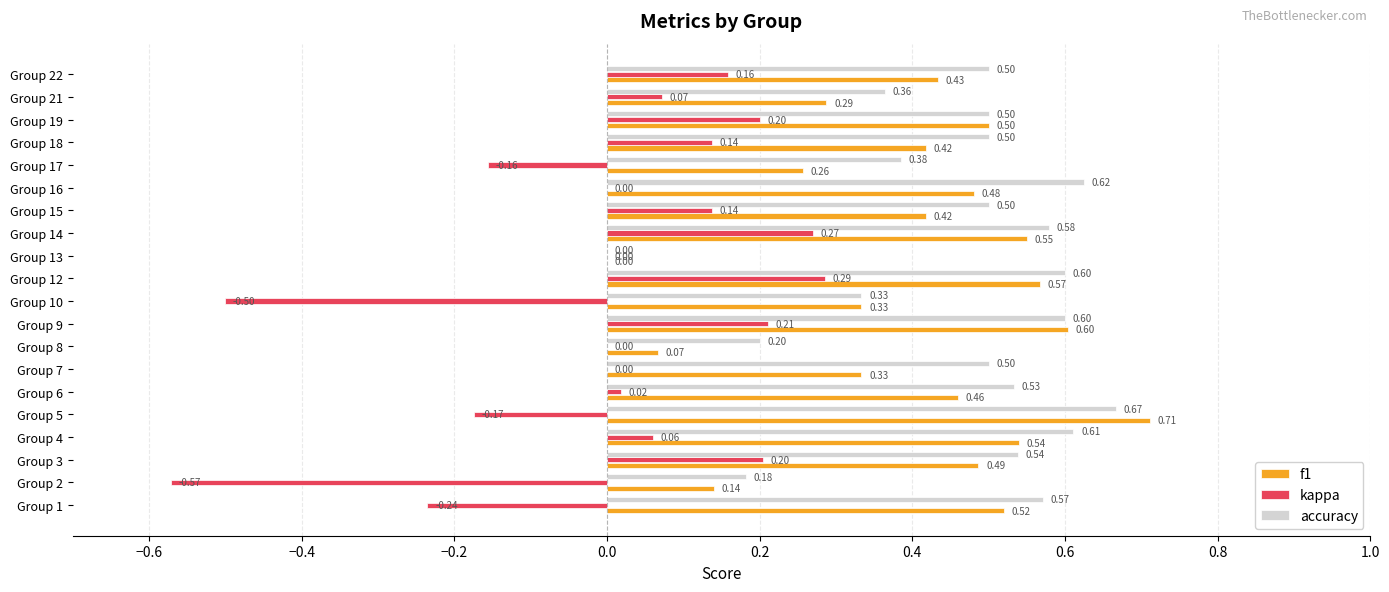

What is the sum of all f1 values?

8.1